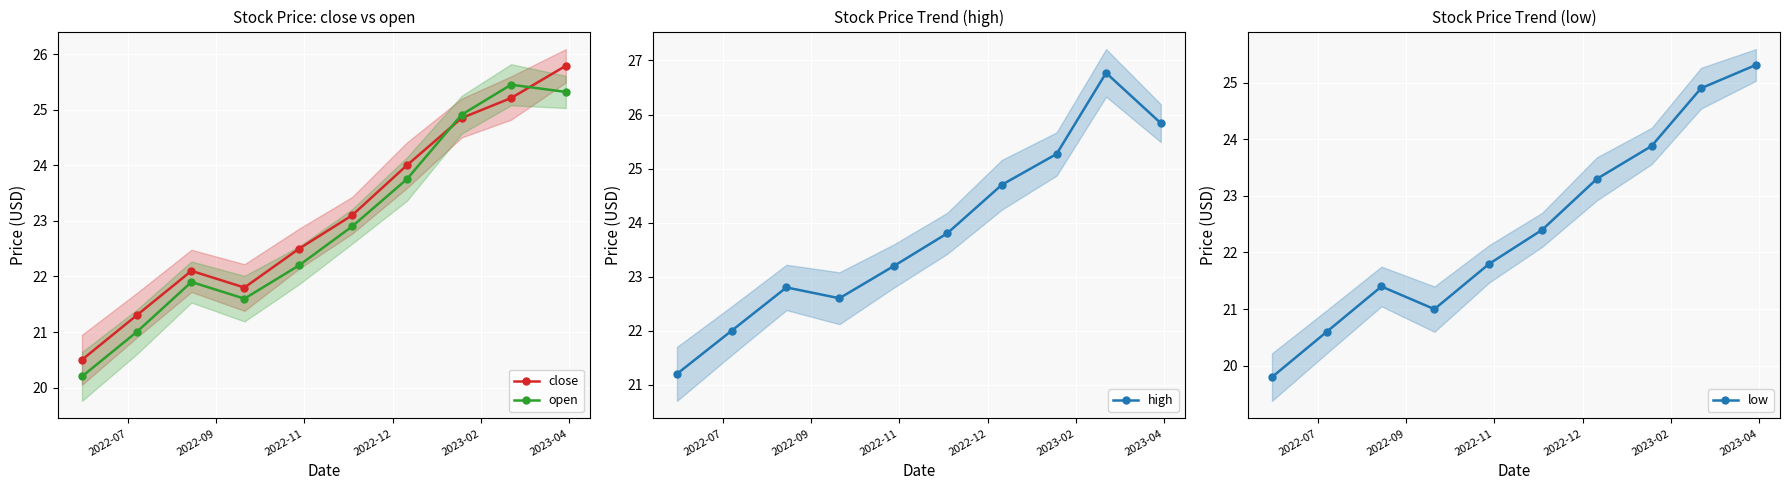

Which series has the largest range (max minus min)?

high